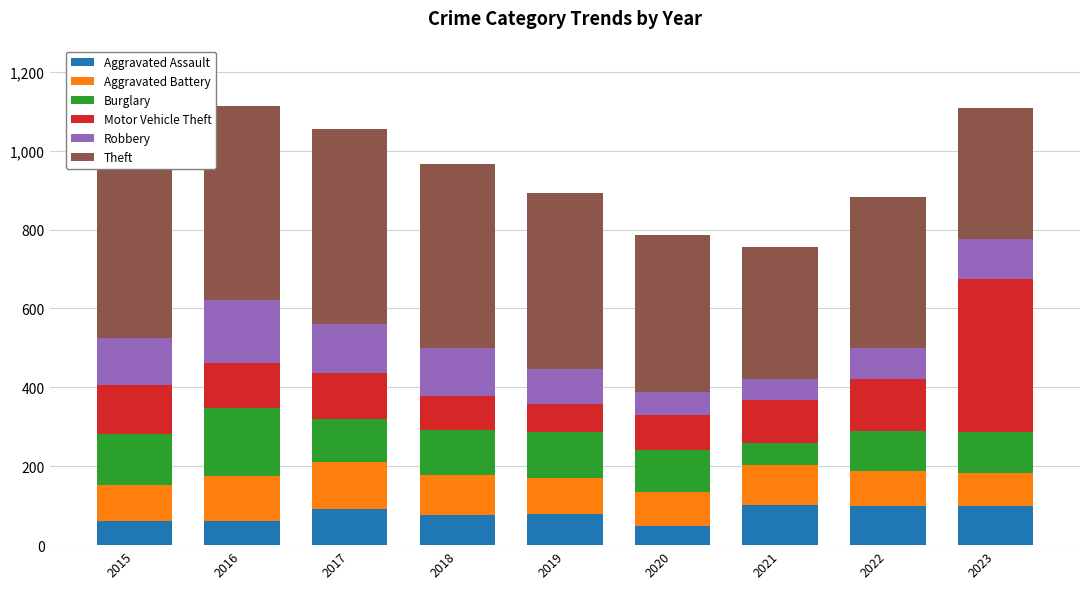

What is the difference between the Aggravated Assault values at 2016 and 2021?

42